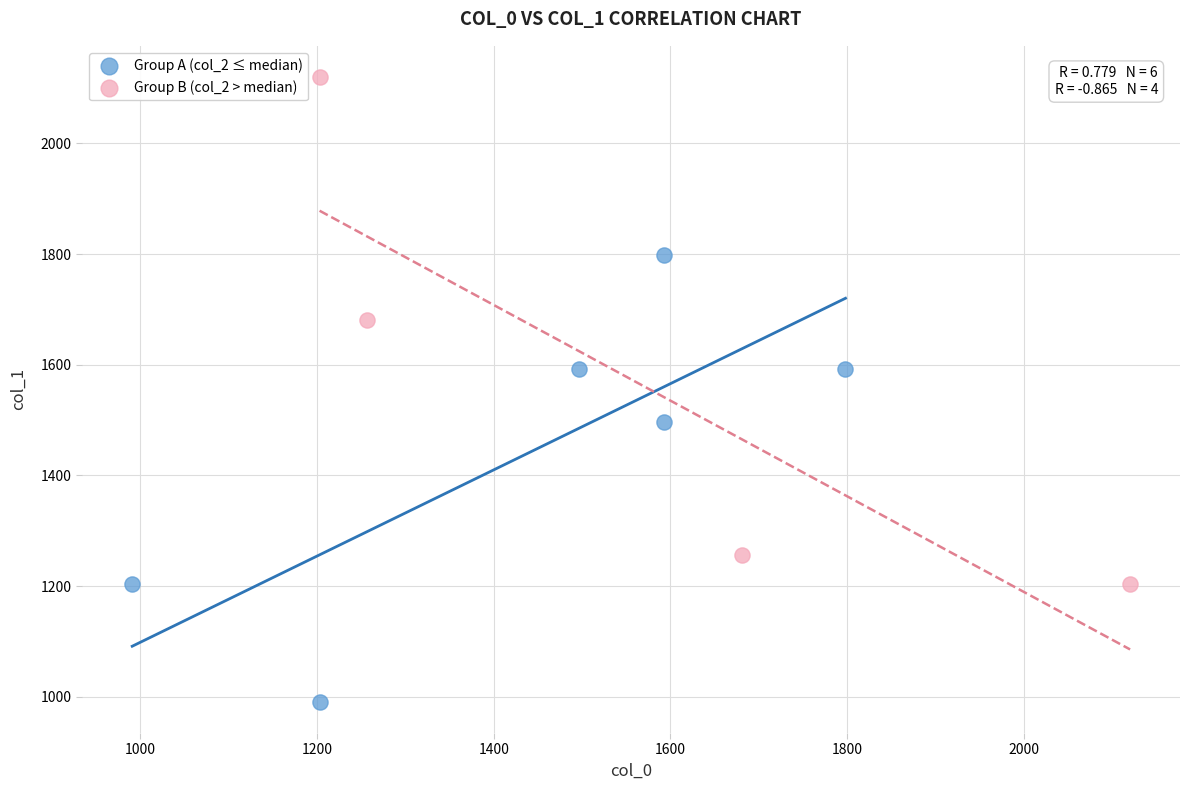

Which series reaches the minimum Y coordinate?

Group A (col_2 ≤ median)